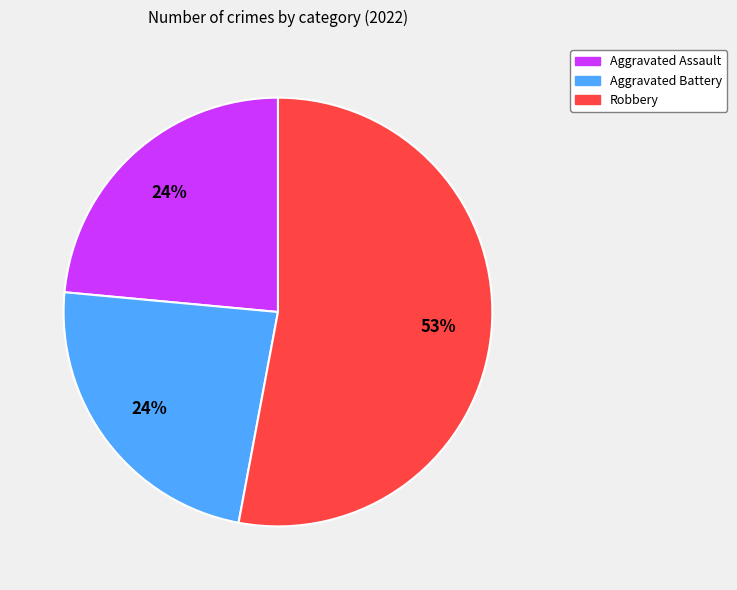

Is there any slice that represents more than half of the pie?

Yes